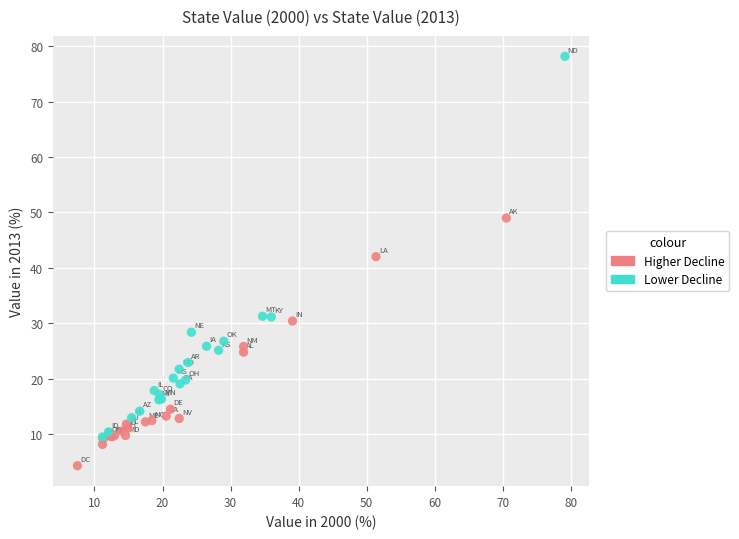

Which series contains the highest Y value?

Lower Decline